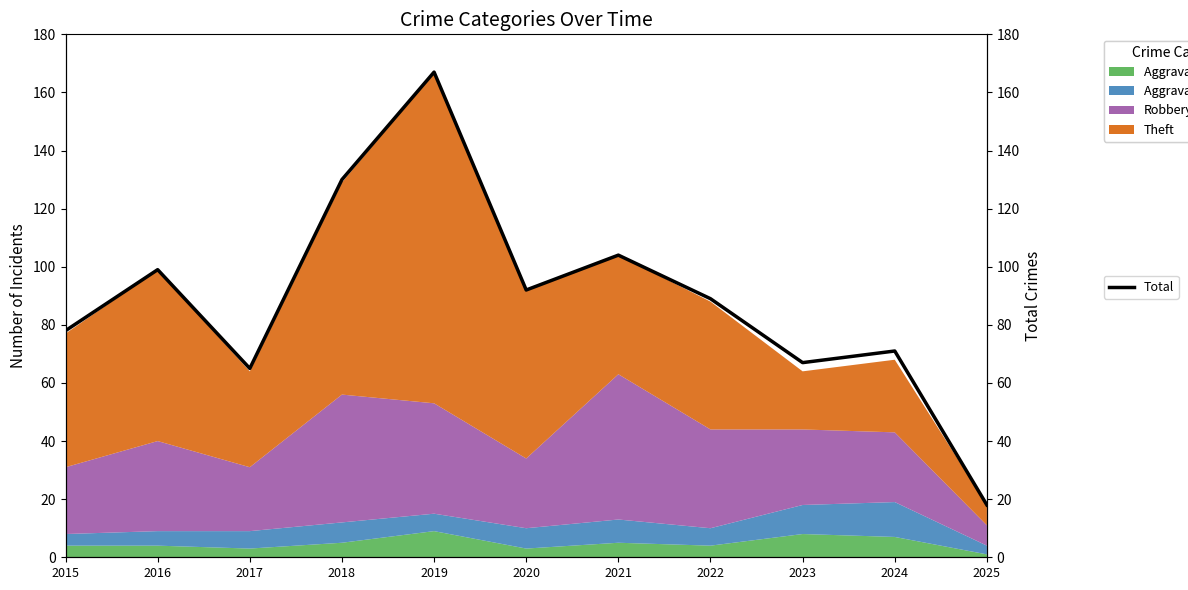

Read the value at 2019, to the nearest 50.

150